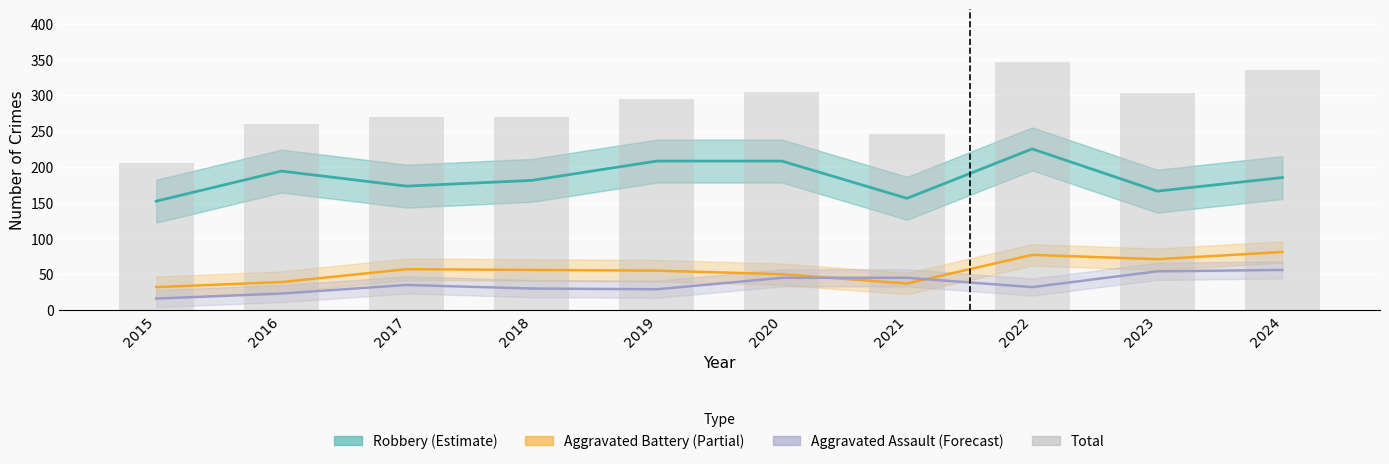

Is the value of Aggravated Battery (Partial) at 2024 greater than the value of Aggravated Assault (Forecast) at 2019?

Yes